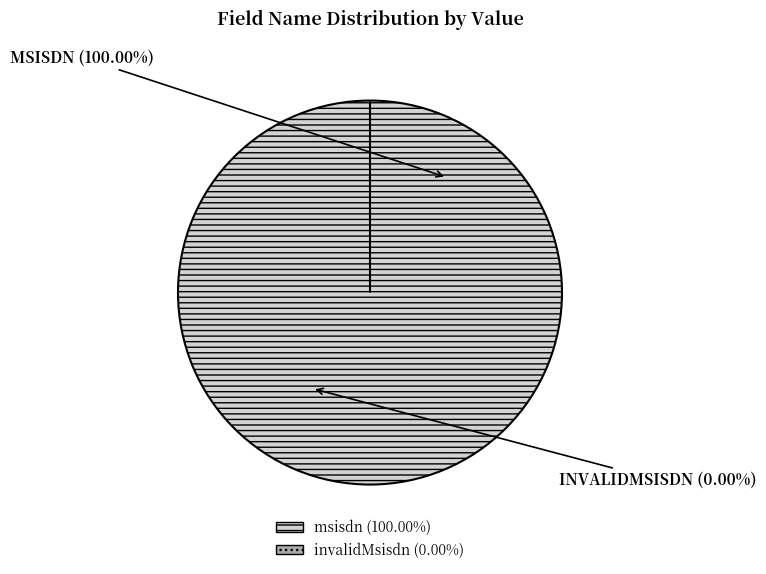

To the nearest percent, what is the combined percentage of invalidMsisdn and msisdn?

100%